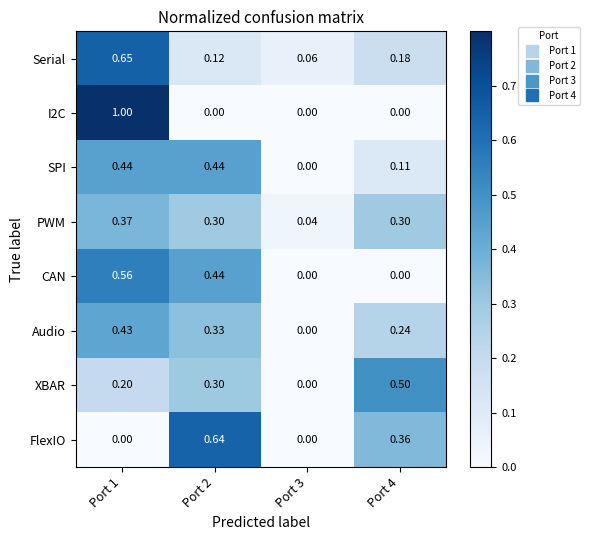

Is the value of XBAR at Port 3 greater than the value of FlexIO at Port 4?

No